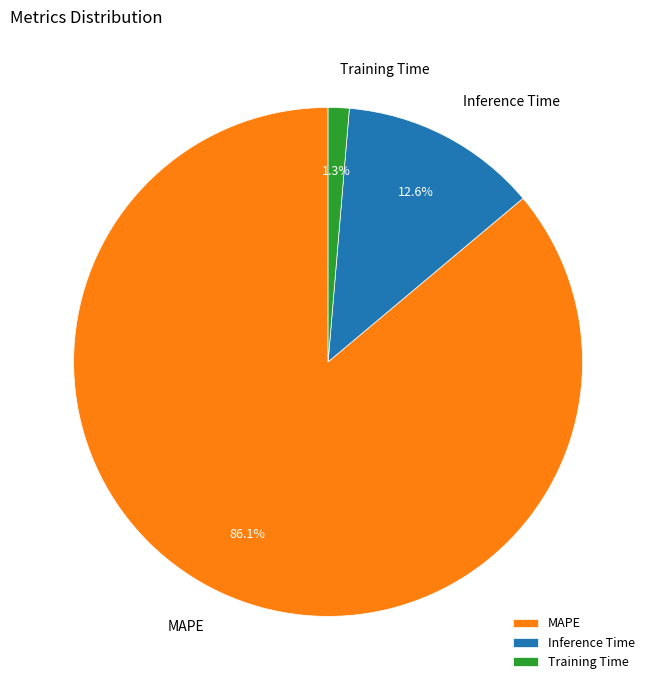

Which category has the smallest portion of the pie?

Training Time